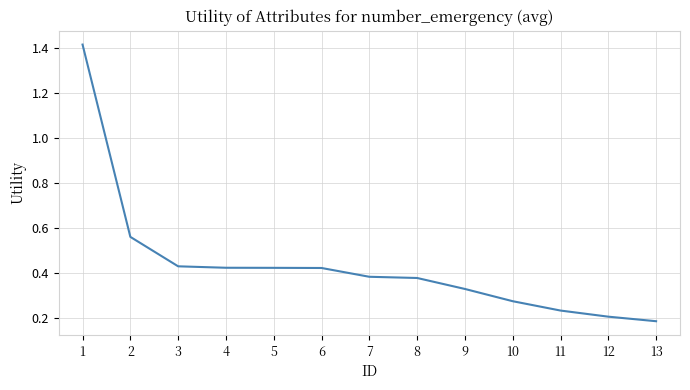

The value at 7 is 0.6. True or false?

False